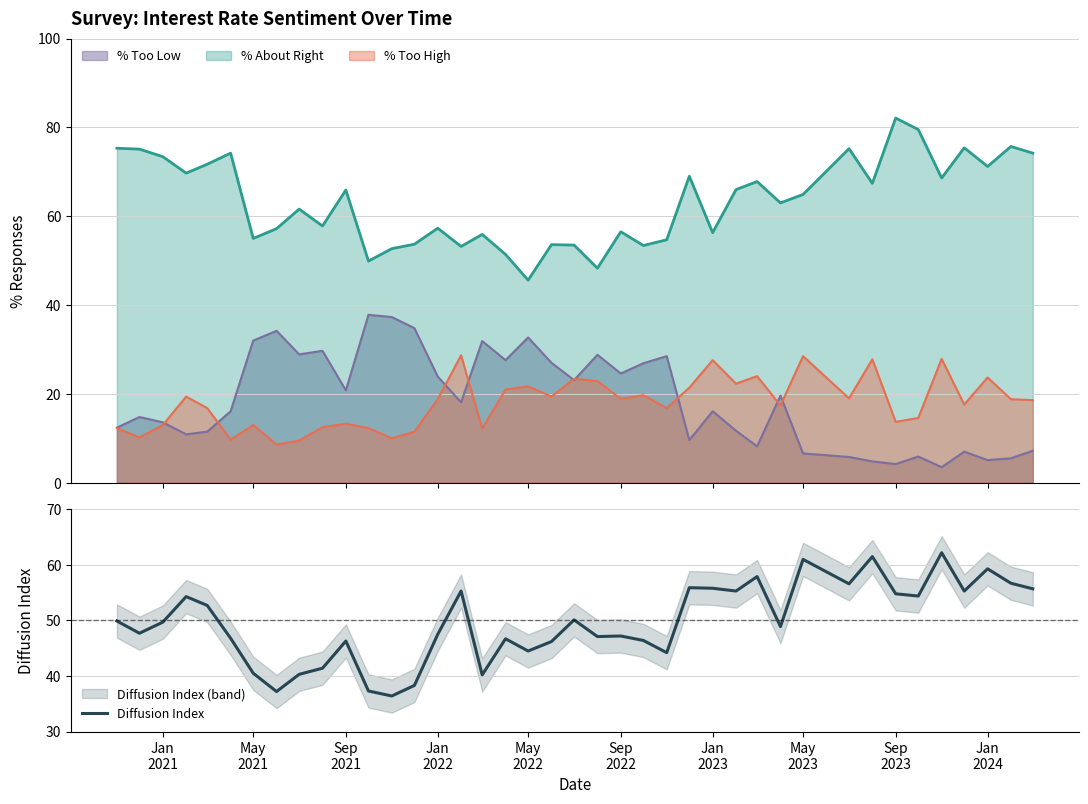

How many values exceed 49?

20